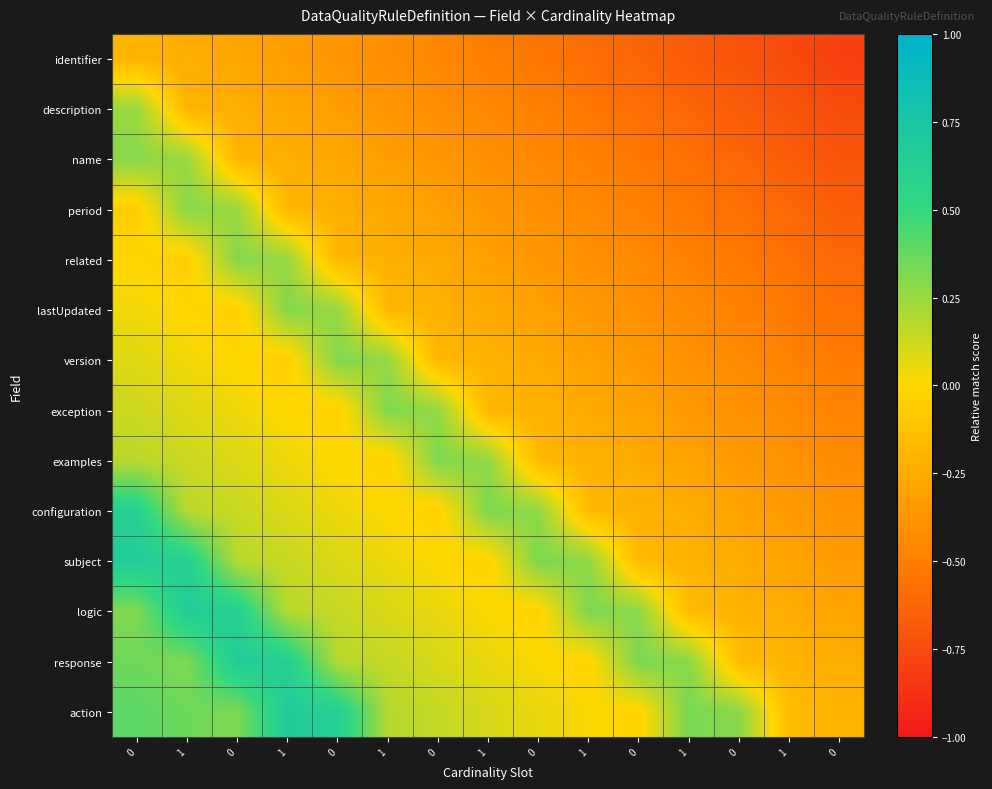

How many distinct data groups are displayed?

14